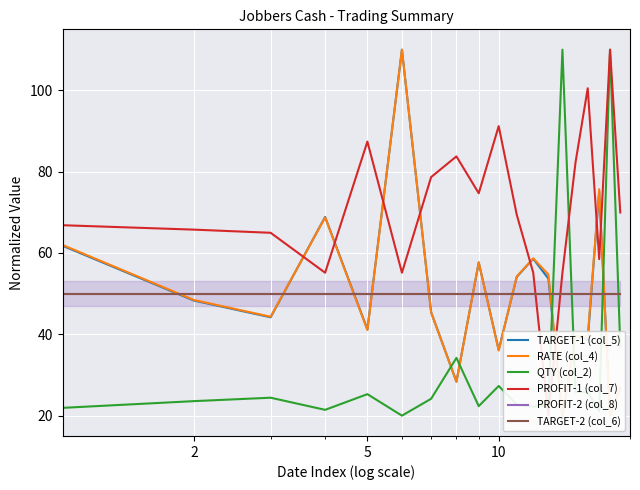

What is the minimum value shown in the chart?

20.0